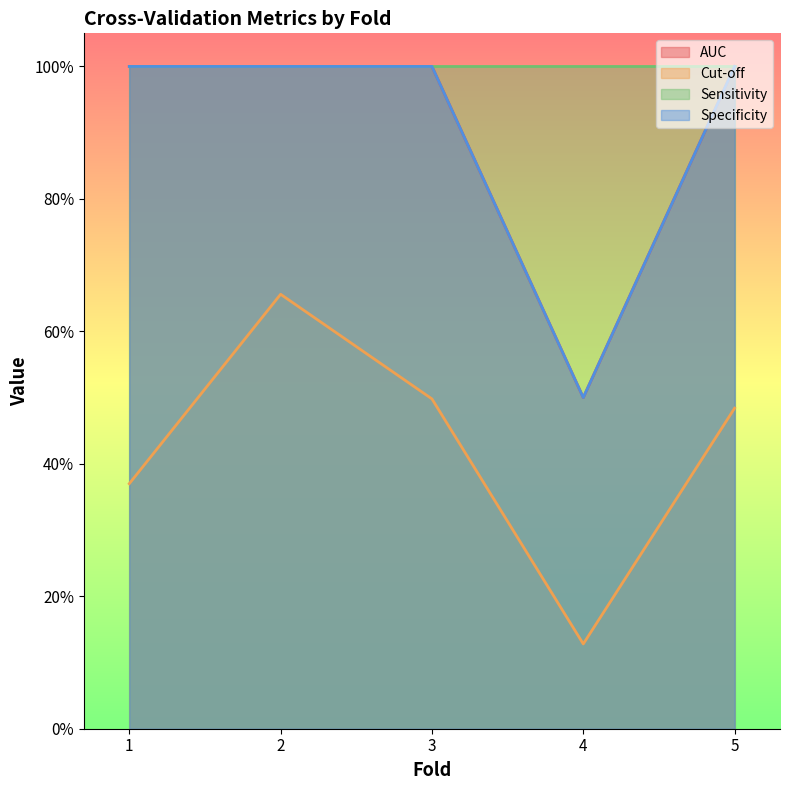

The Specificity series shows 1.7 at 1. True or false?

False